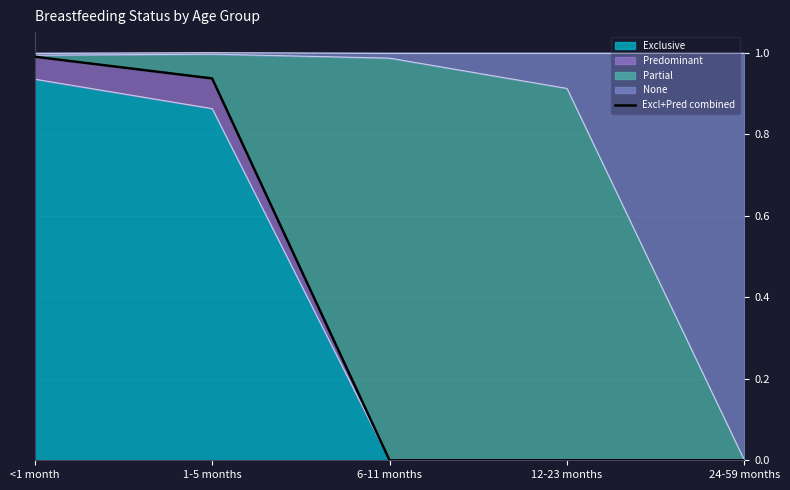

True or false: the data has more than 2 interior local peaks.

False